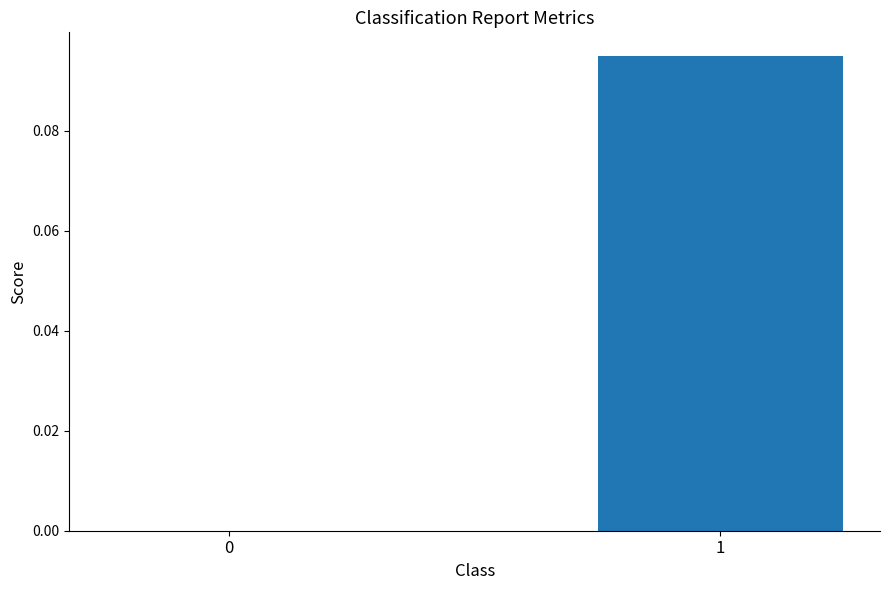

What is the change in value from 0 to 1?

+0.1